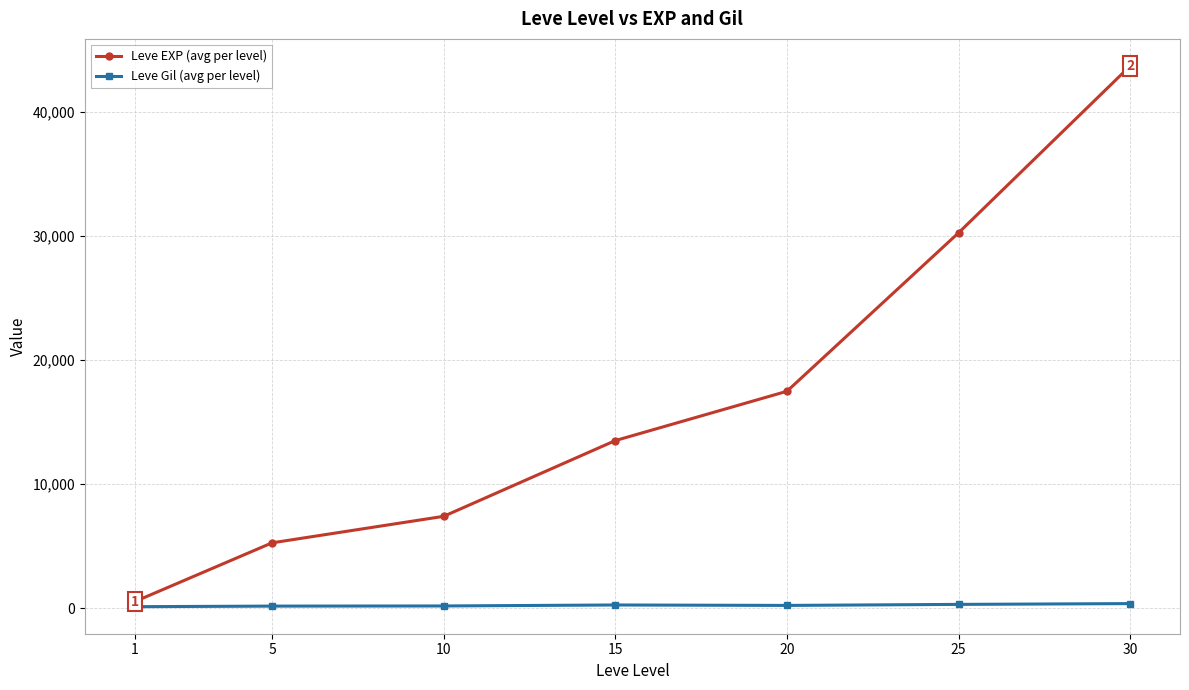

What is the difference between the maximum and second lowest values in the Leve Gil (avg per level) series?

202.0